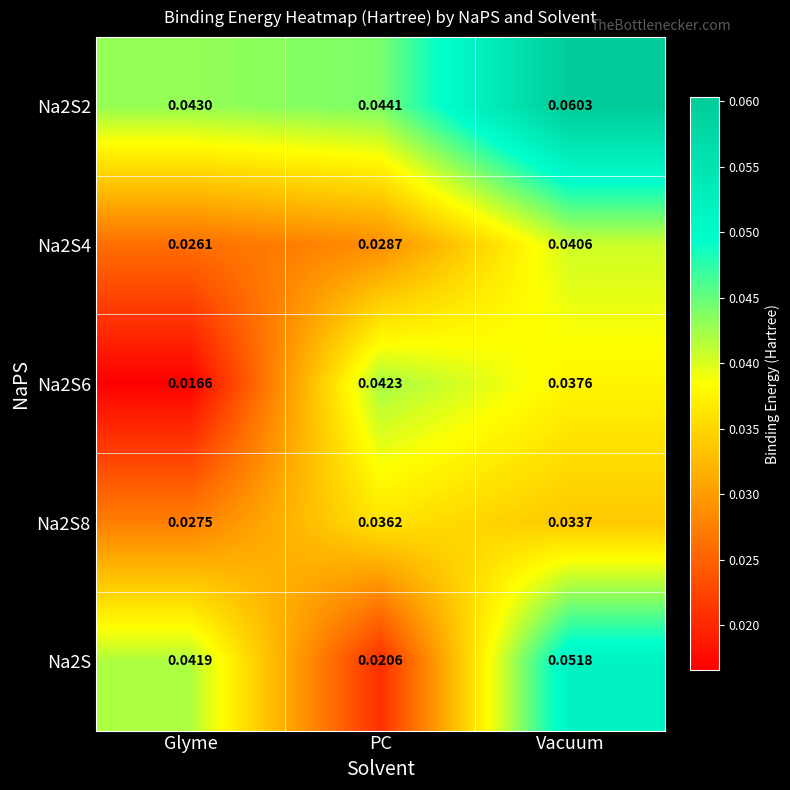

Where is Na2S8 nearest to the value 0?

Glyme